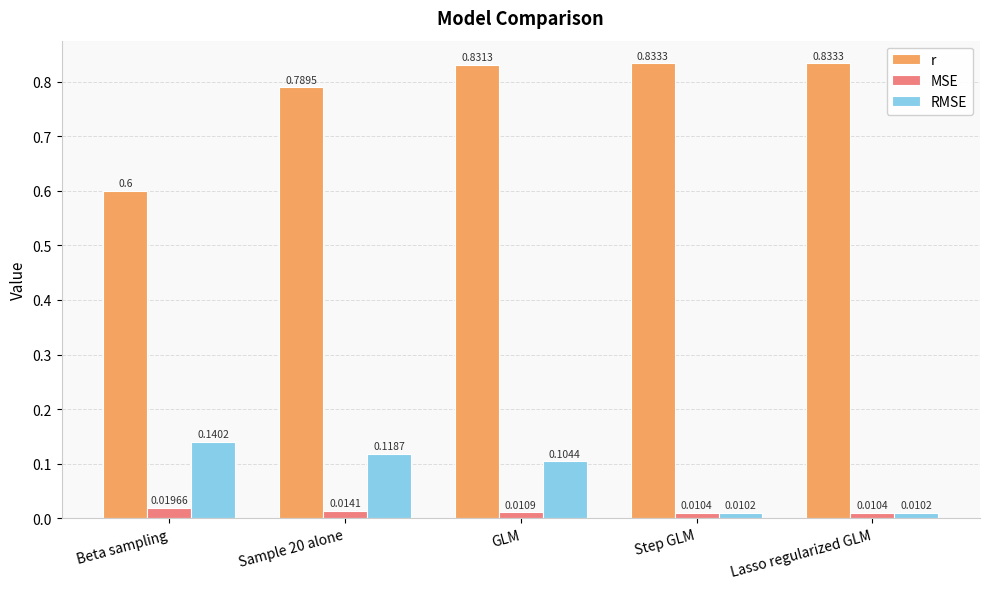

Between Sample 20 alone and Lasso regularized GLM, which series saw the biggest shift?

RMSE